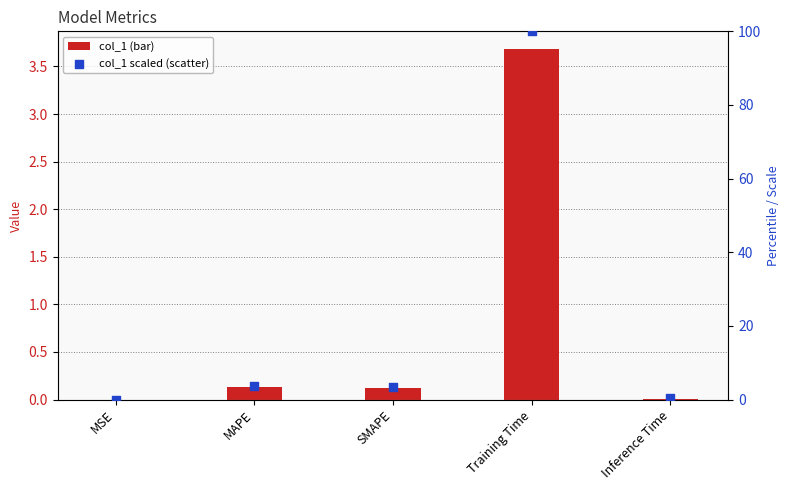

At which category is the sum across all series the highest?

Training Time